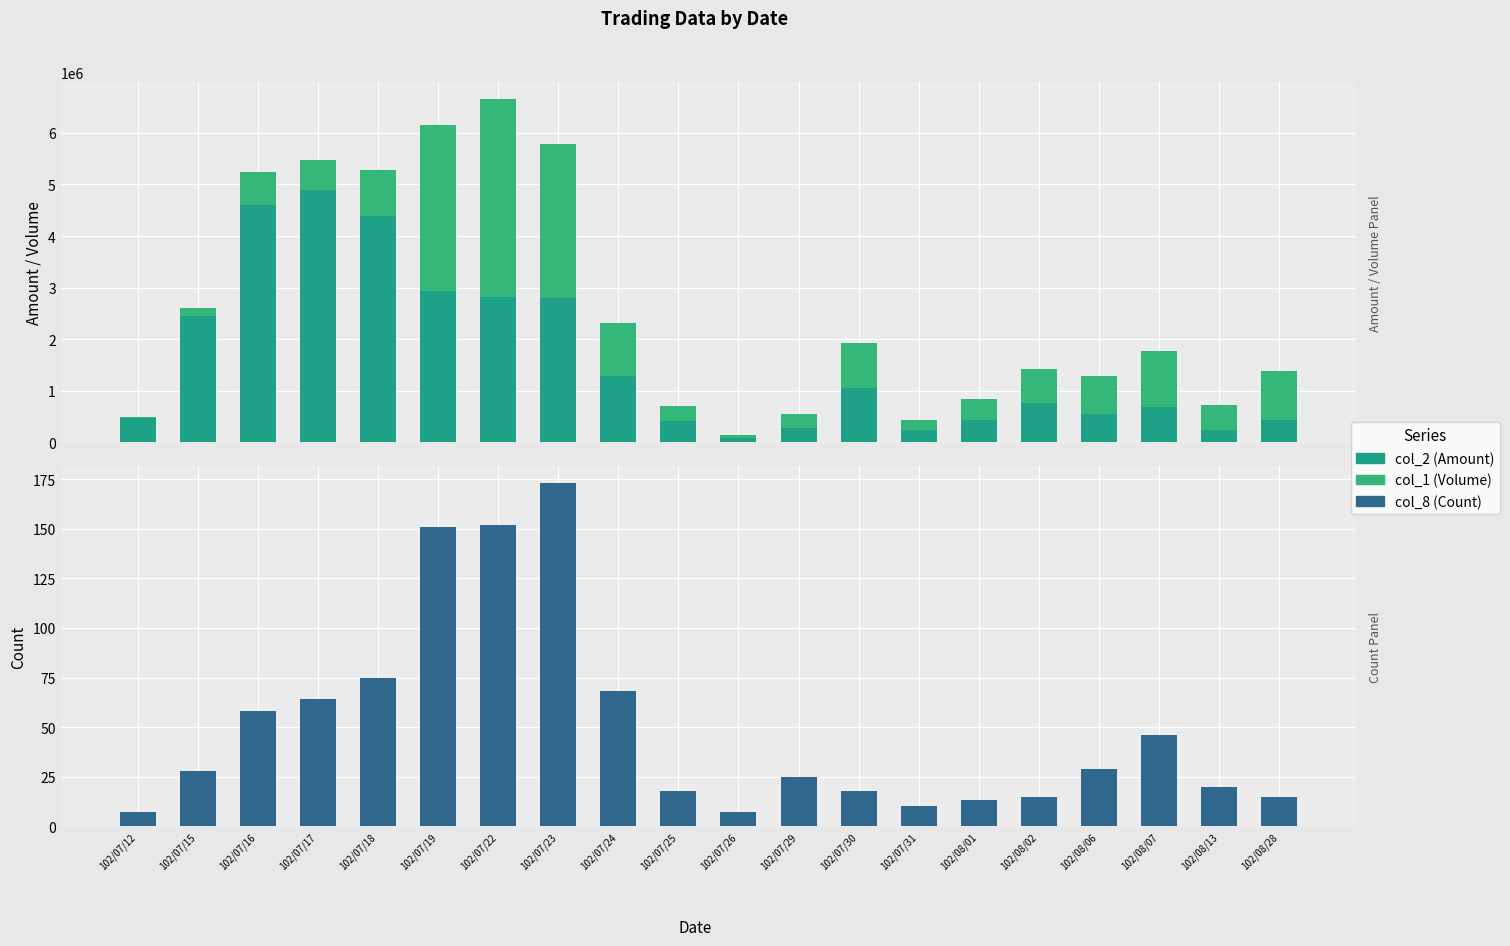

Reading left to right, what are all the values shown in this chart?

col_2 (Amount): 476150	2446770	4608760	4901160	4394990	2928400	2826790	2802630	1290660	424250	86710	281700	1045930	249260	428510	759890	561290	687650	247720	429290
col_1 (Volume): 24850	157230	628240	575840	880010	3231600	3822210	2988370	1032340	277750	66290	273300	882070	185740	411490	671110	730710	1089350	476280	959710
col_8 (Count): 7	28	58	64	75	151	152	173	68	18	7	25	18	10	13	15	29	46	20	15